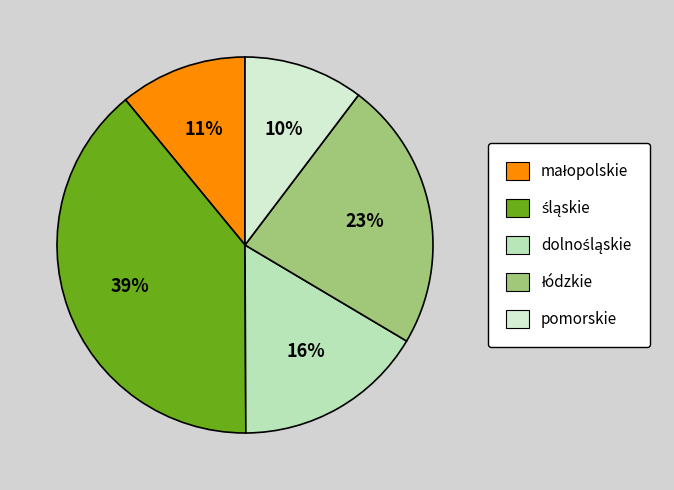

The pomorskie slice represents 1% of the pie. True or false?

False